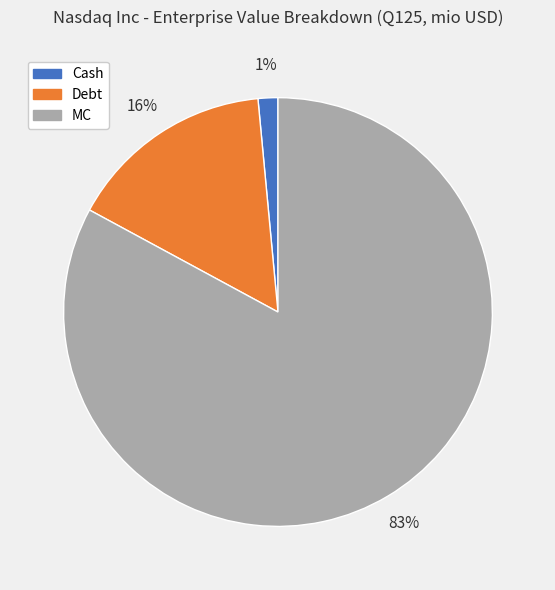

Which category has the biggest portion of the pie?

MC